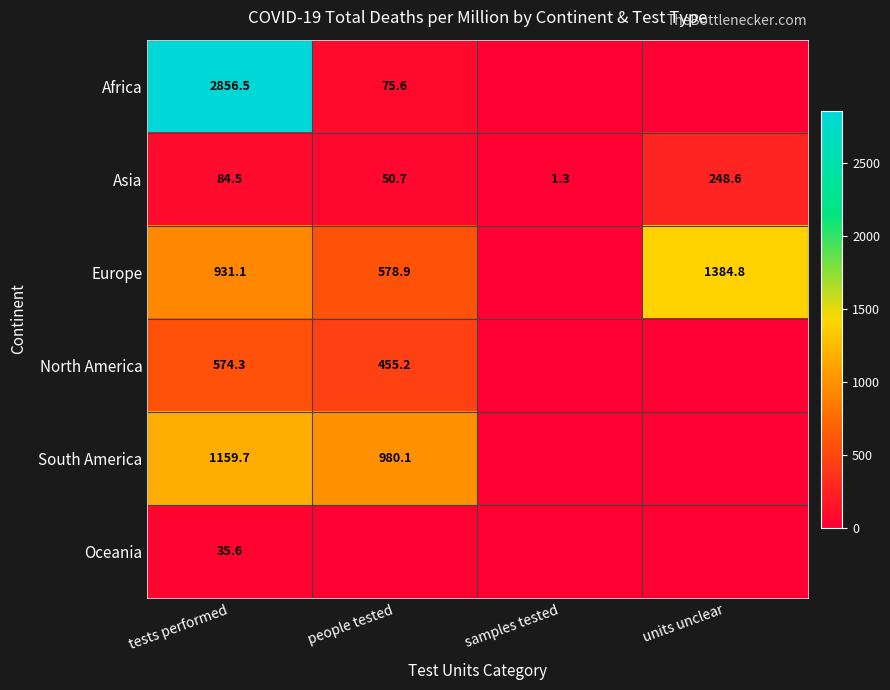

Is the value of South America at people tested greater than the value of North America at tests performed?

Yes